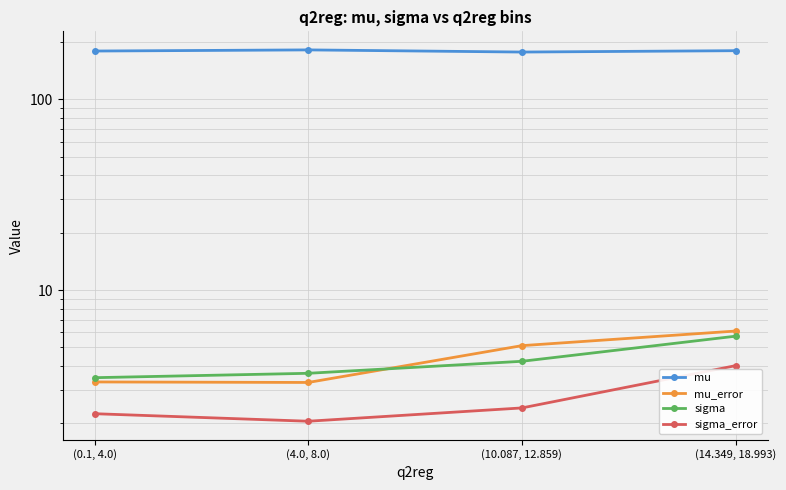

The sigma_error series shows 2.2 at (0.1, 4.0). True or false?

True